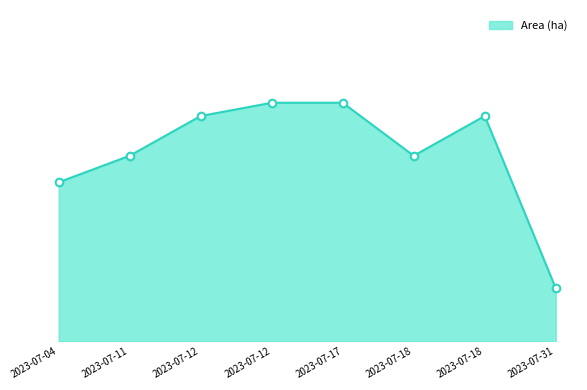

Does the chart have visible grid lines?

No